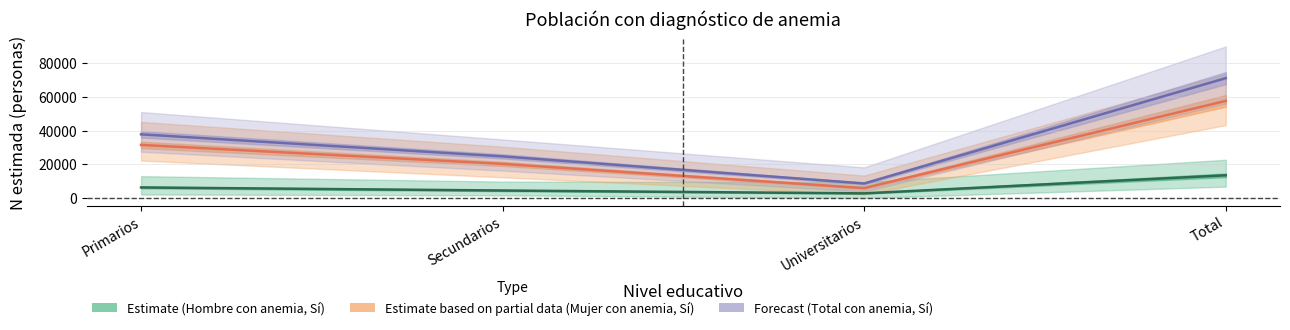

True or false: Estimate and Estimate based on partial data cross at least once.

False